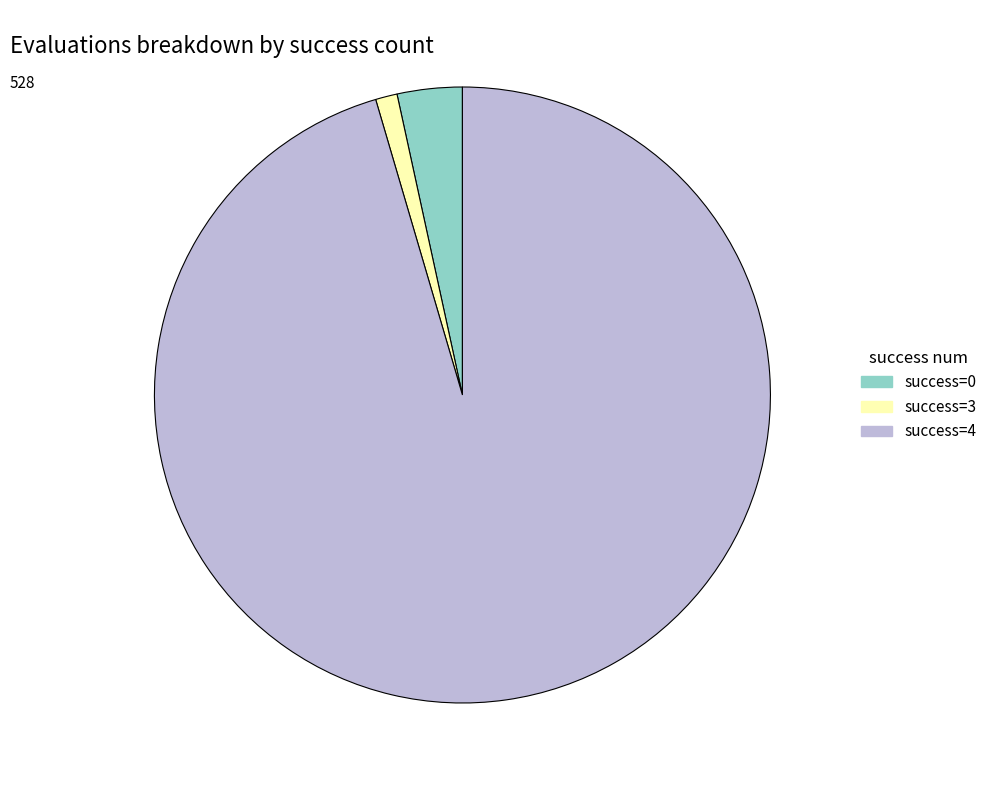

True or false: success=0 accounts for 3% of the total.

True